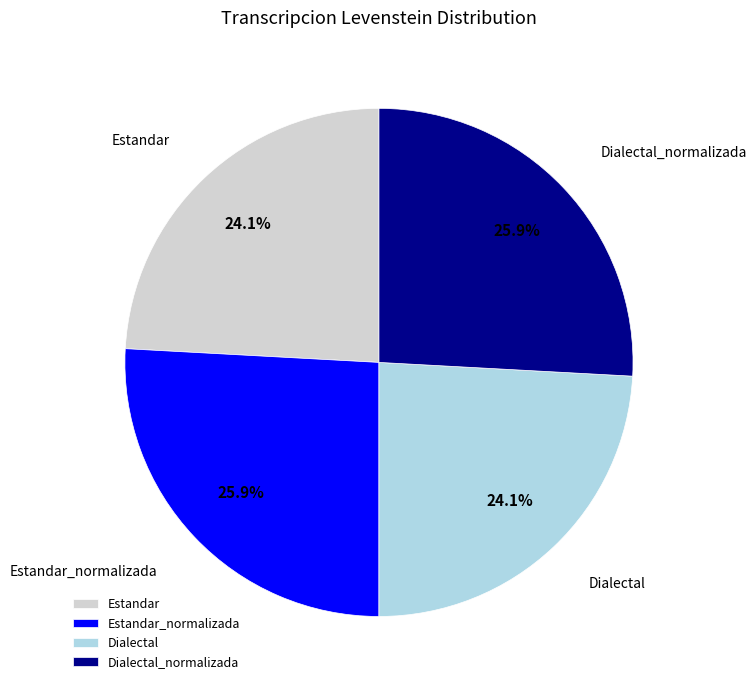

Does Estandar_normalizada represent more than half of the total?

No